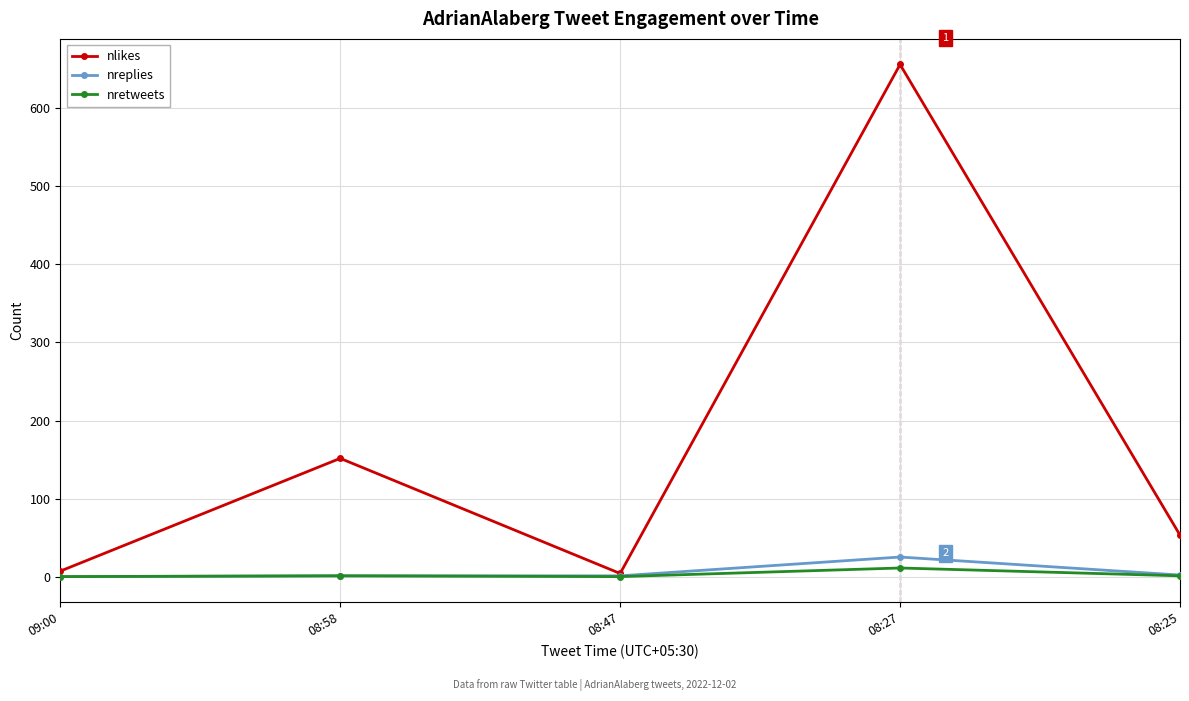

Which label corresponds to the largest value in the chart?

08:27